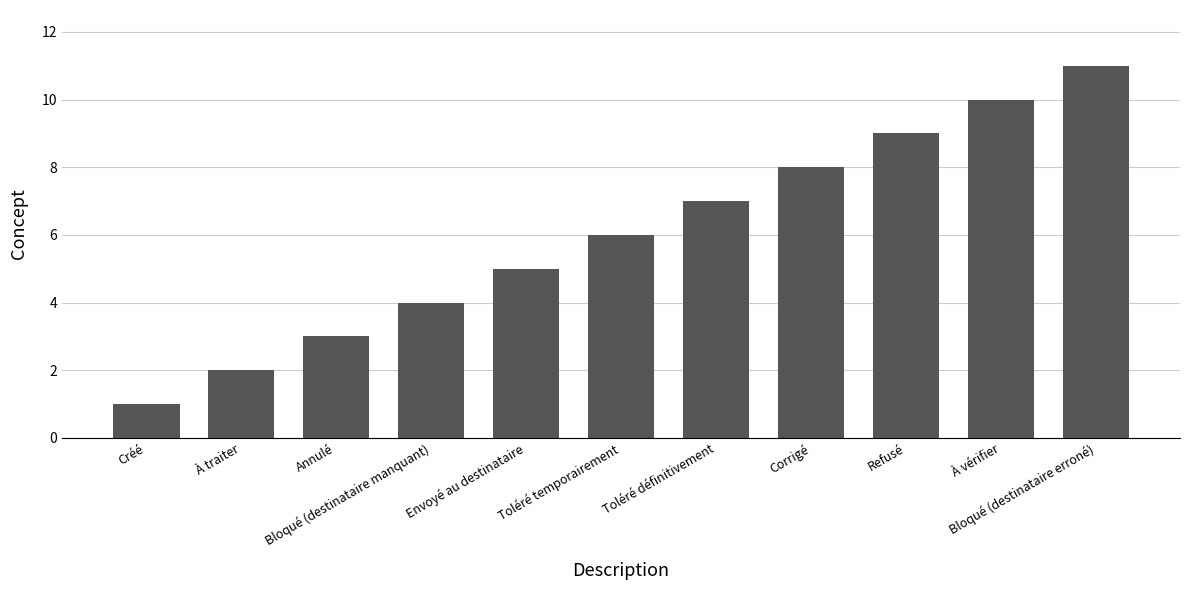

At which label is the value closest to 6?

Toléré temporairement